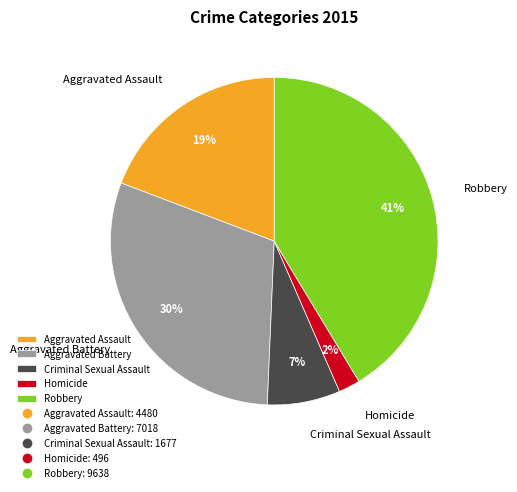

To the nearest percent, what is the difference between the Criminal Sexual Assault and Aggravated Battery slice percentages?

23%